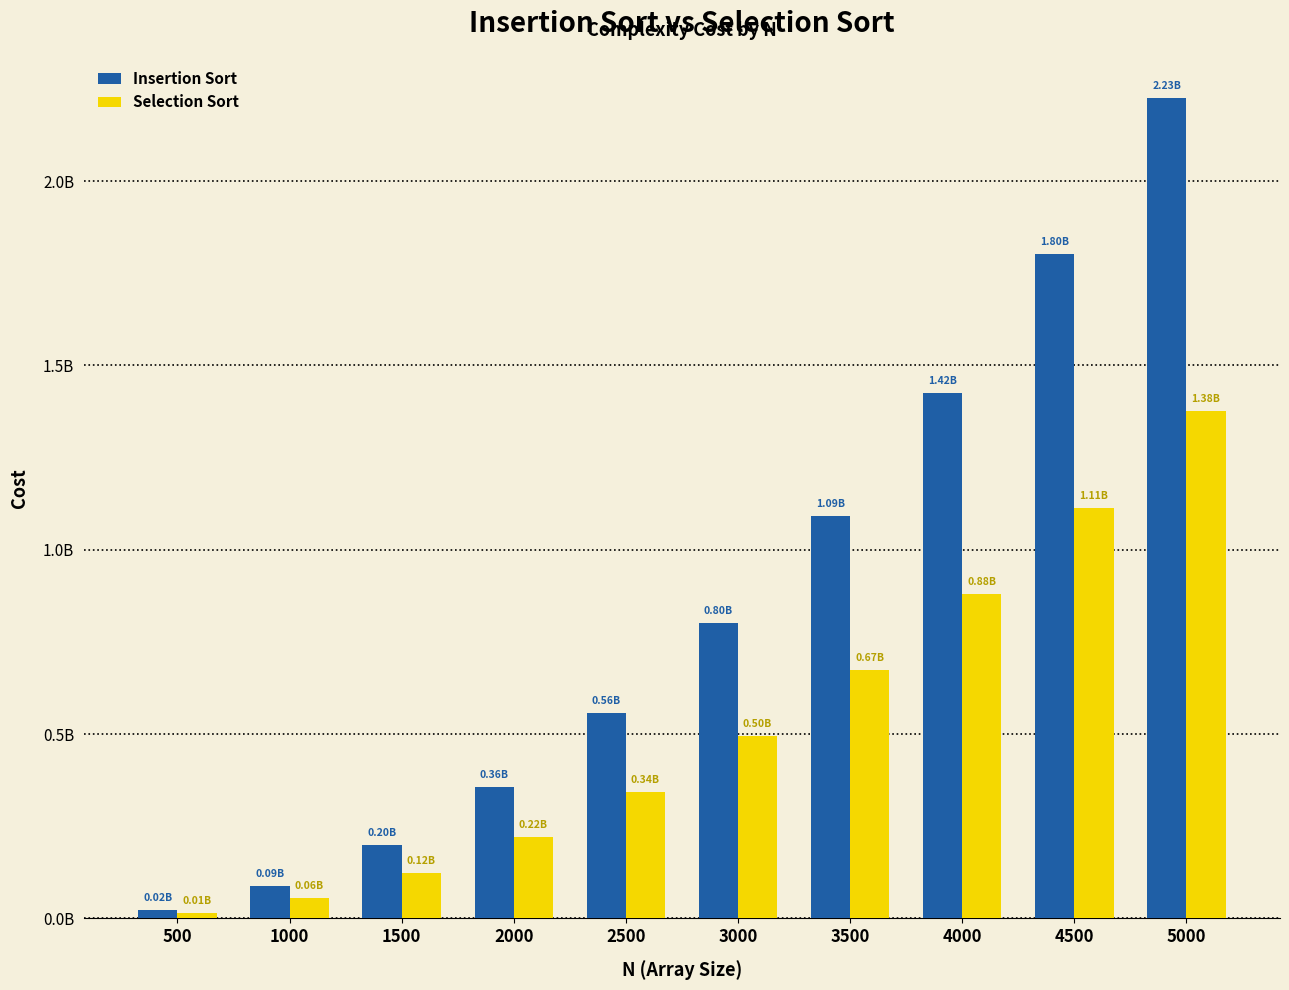

The Selection Sort series shows 864830915 at 3000. True or false?

False